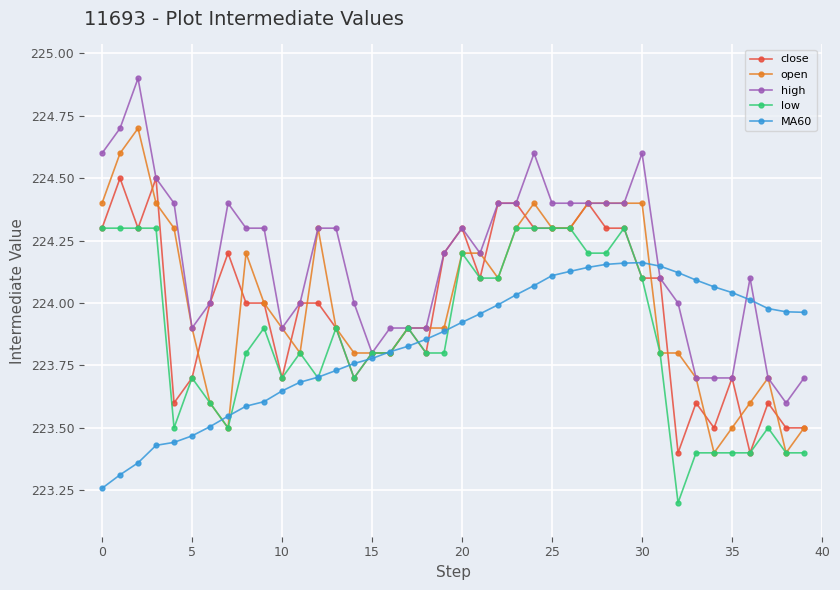

True or false: low has more than 2 points higher than both neighbors.

True